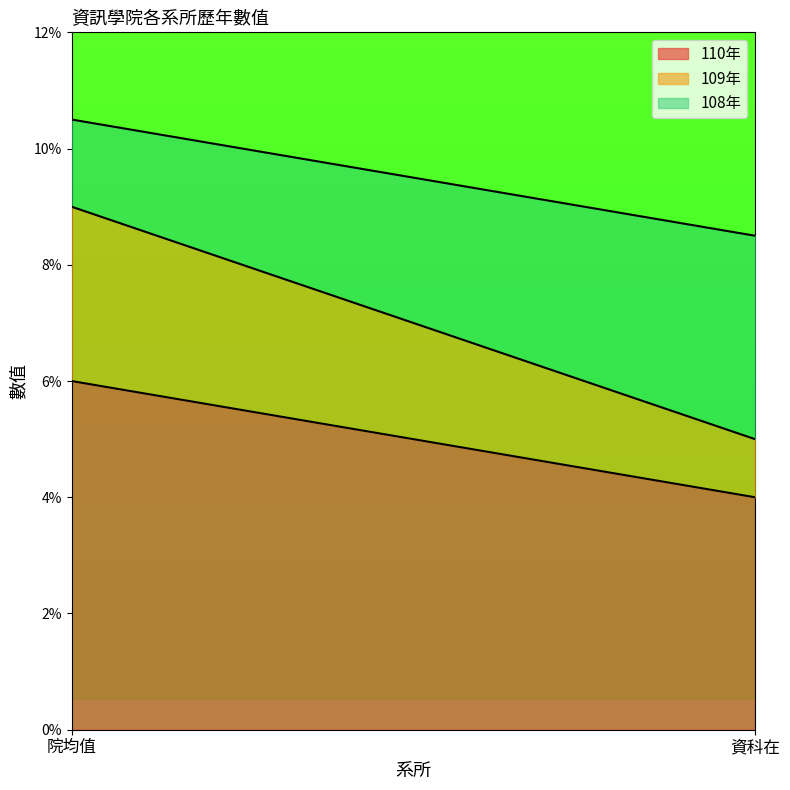

Which series changed the most between 院均值 and 資科在?

108年